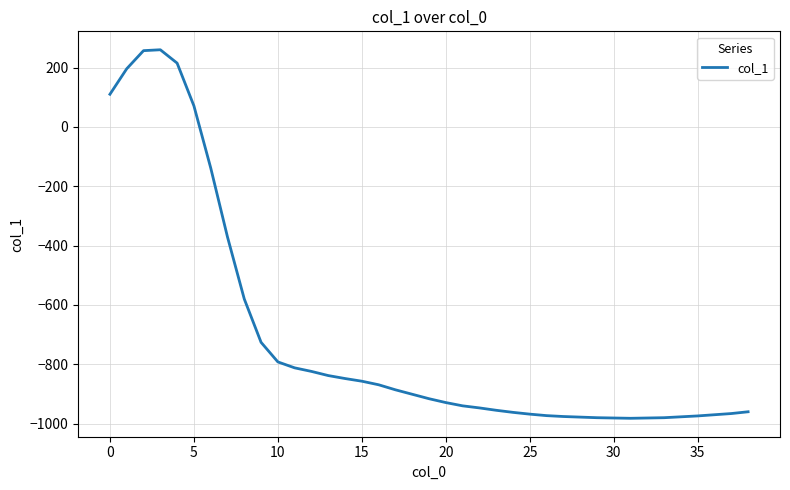

What is the difference between the maximum and minimum values?

1242